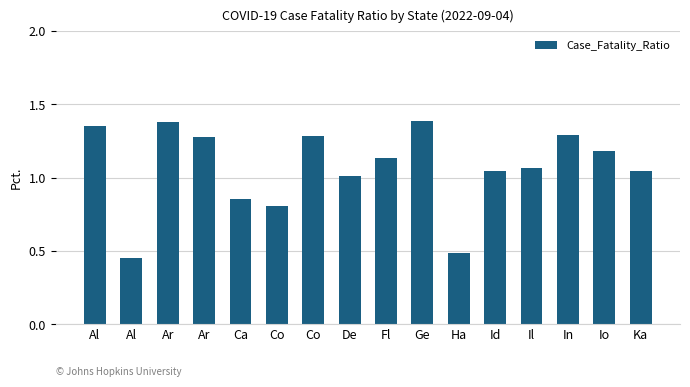

Count the number of data series in this chart.

1